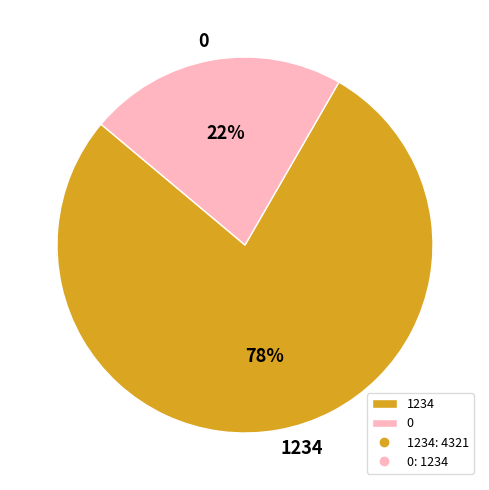

How many slices are in this pie chart?

2